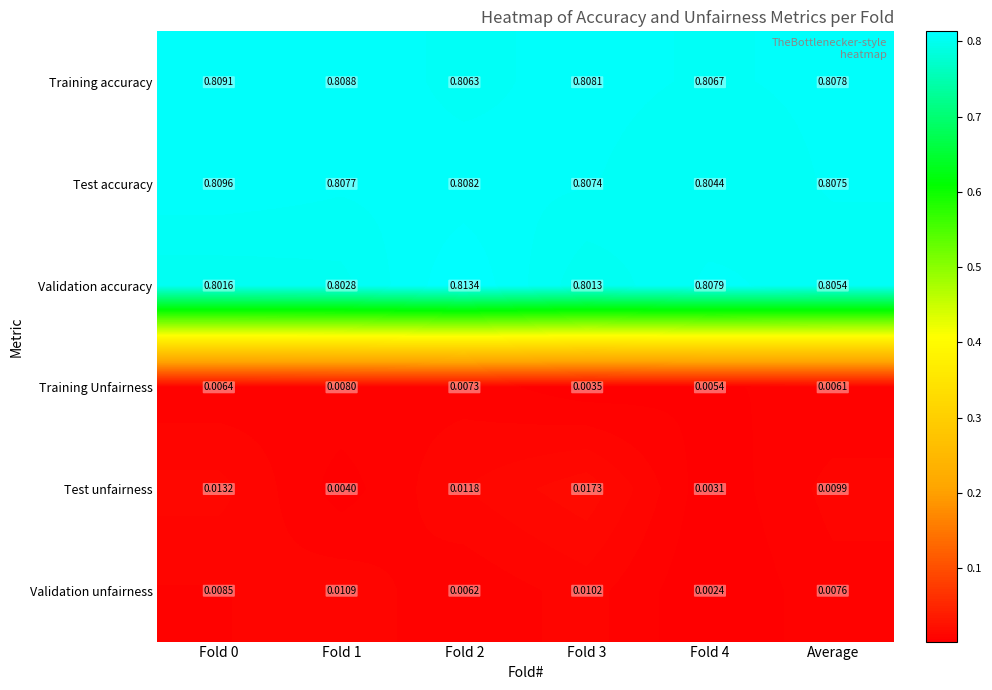

Which series has the largest range (max minus min)?

Test unfairness